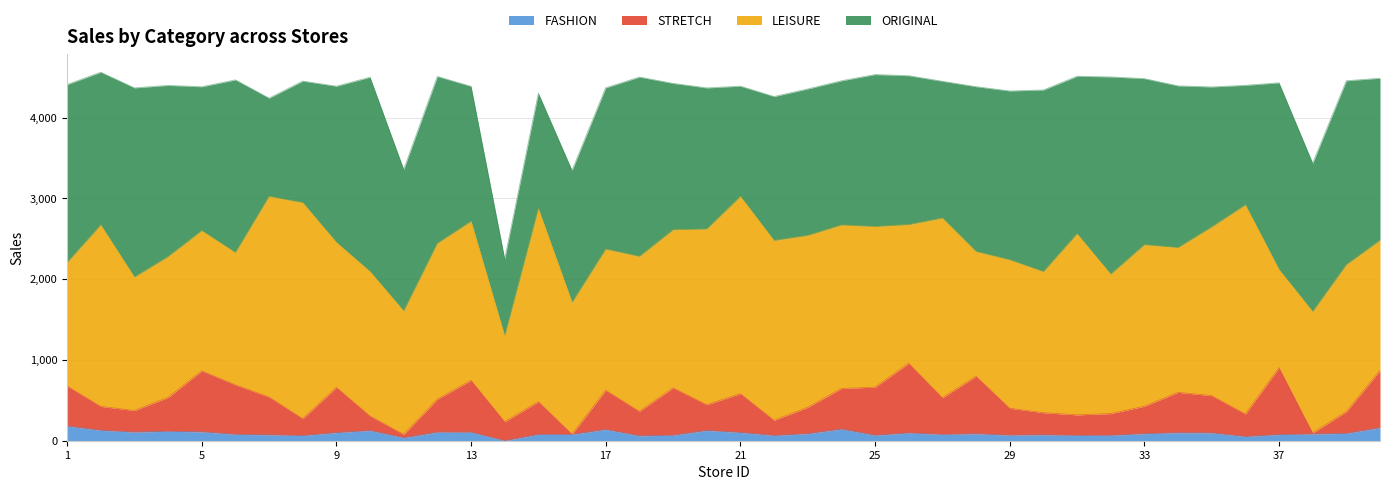

Where is STRETCH nearest to the value 518?

12